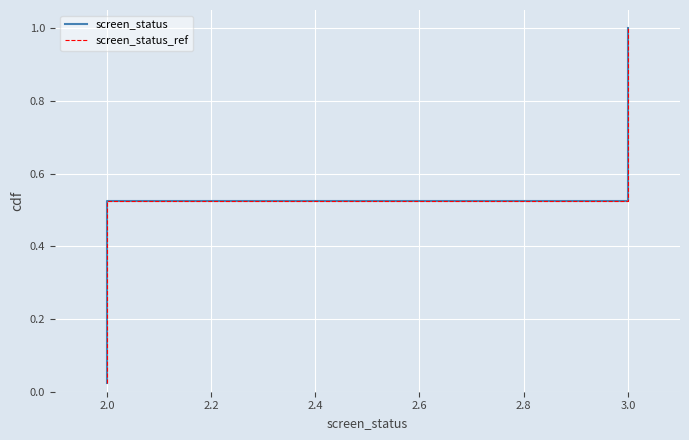

What is the difference between the second highest and second lowest values in the screen_status_ref series?

0.9